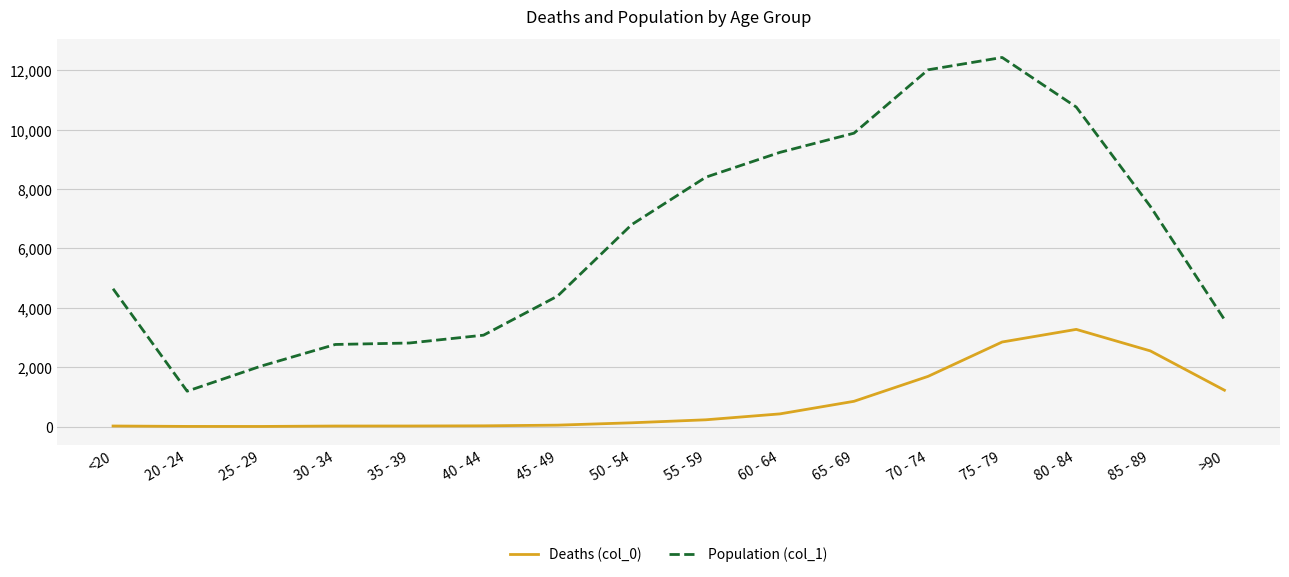

List the series in order of their overall mean, highest first.

Population (col_1), Deaths (col_0)